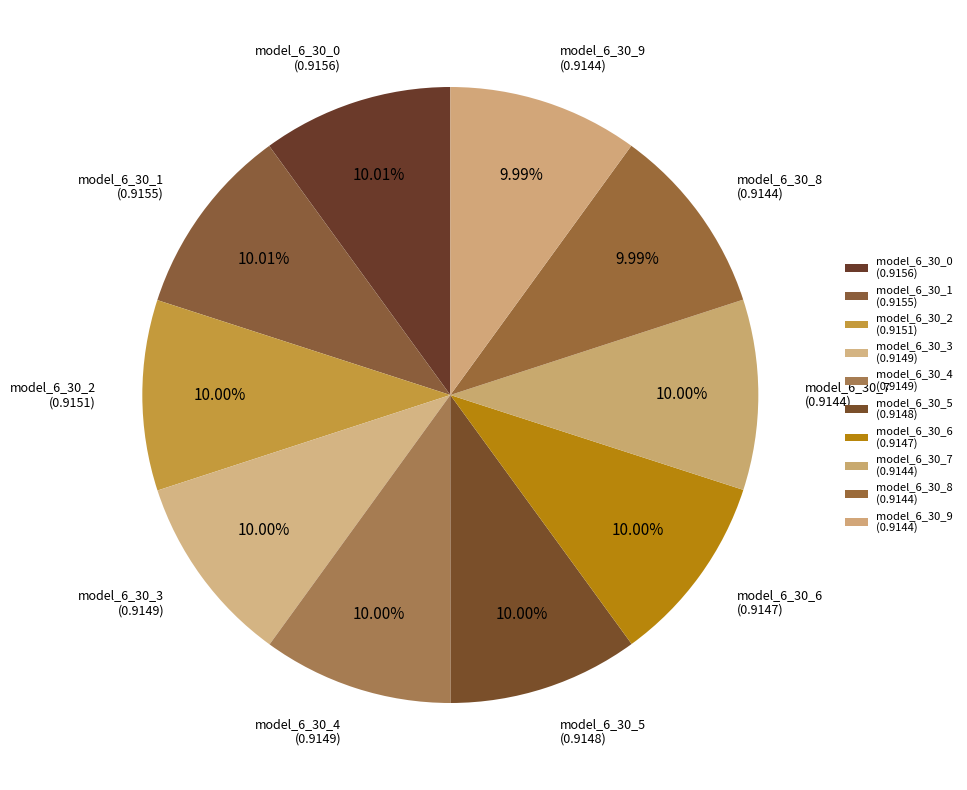

What percentage is the model_6_30_8 slice, to the nearest percent?

10%